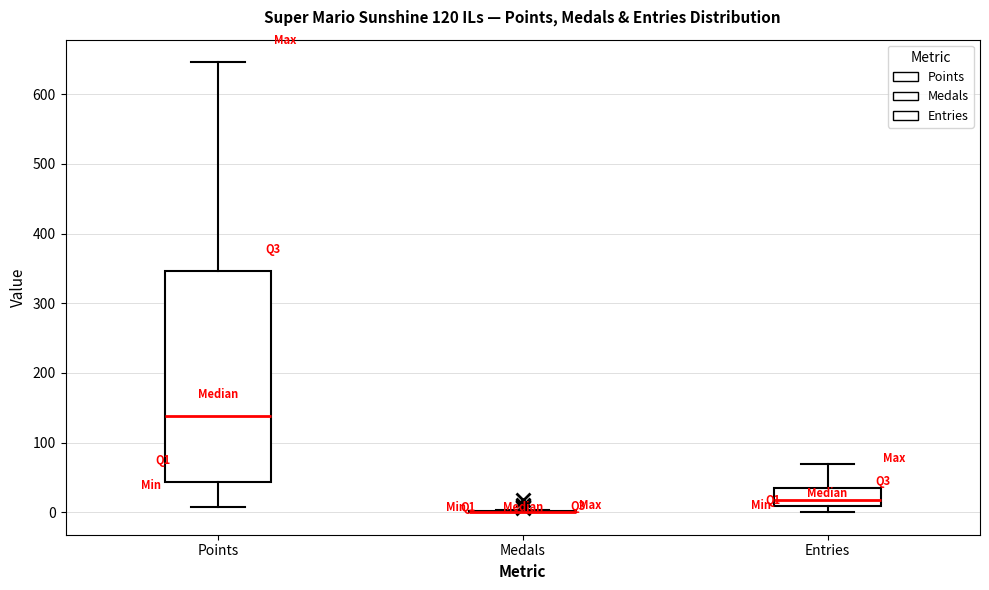

Comparing the boxes themselves (not the whiskers), which one is the tallest?

Points